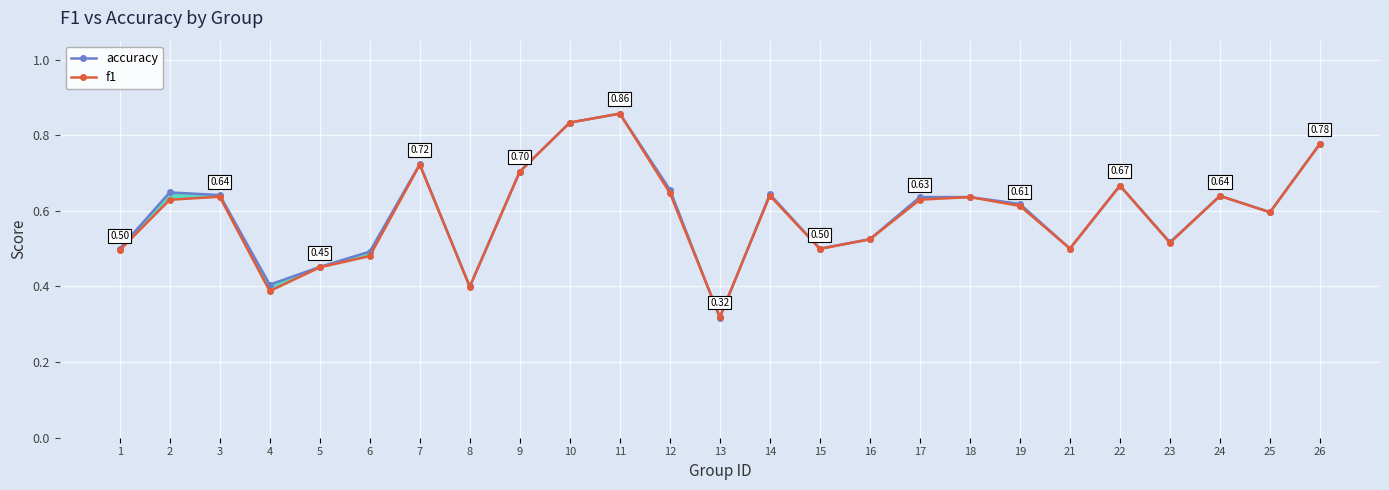

Where is the first local minimum for accuracy?

4